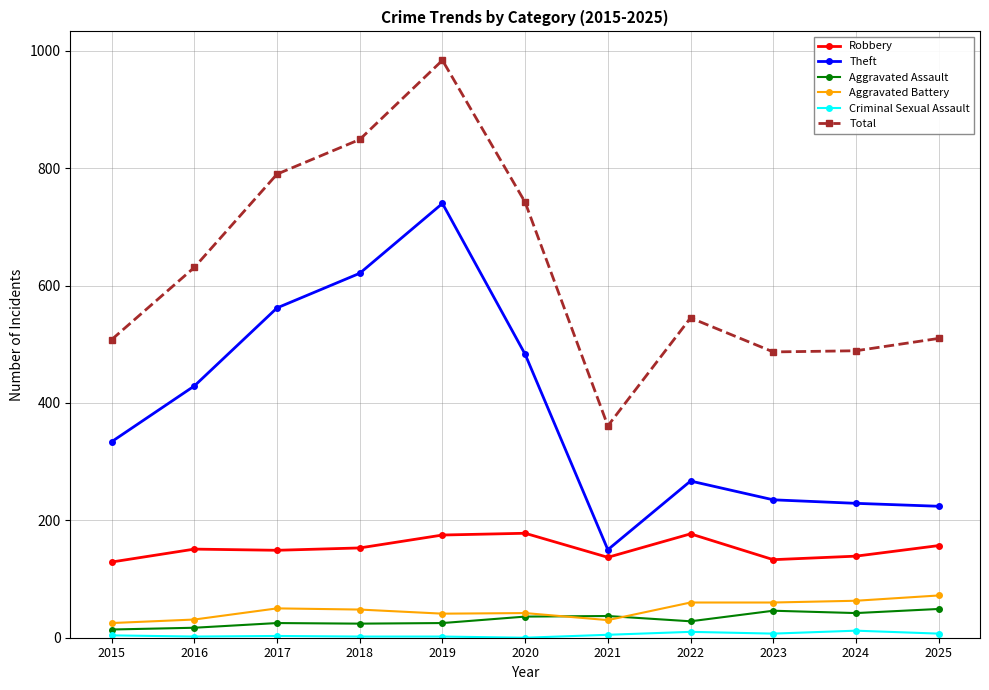

Where is Theft nearest to the value 445?

2016